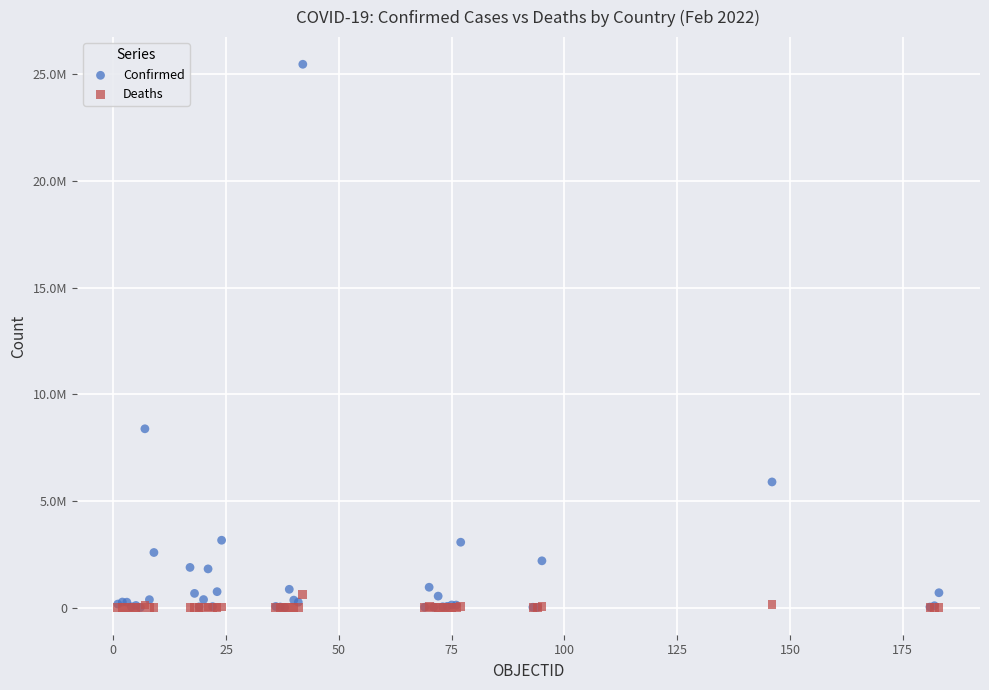

What are all the series names shown in the legend?

Confirmed, Deaths